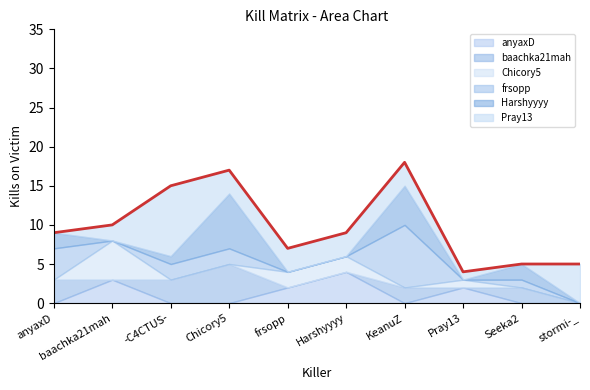

What is the total value across all series at Pray13?

4